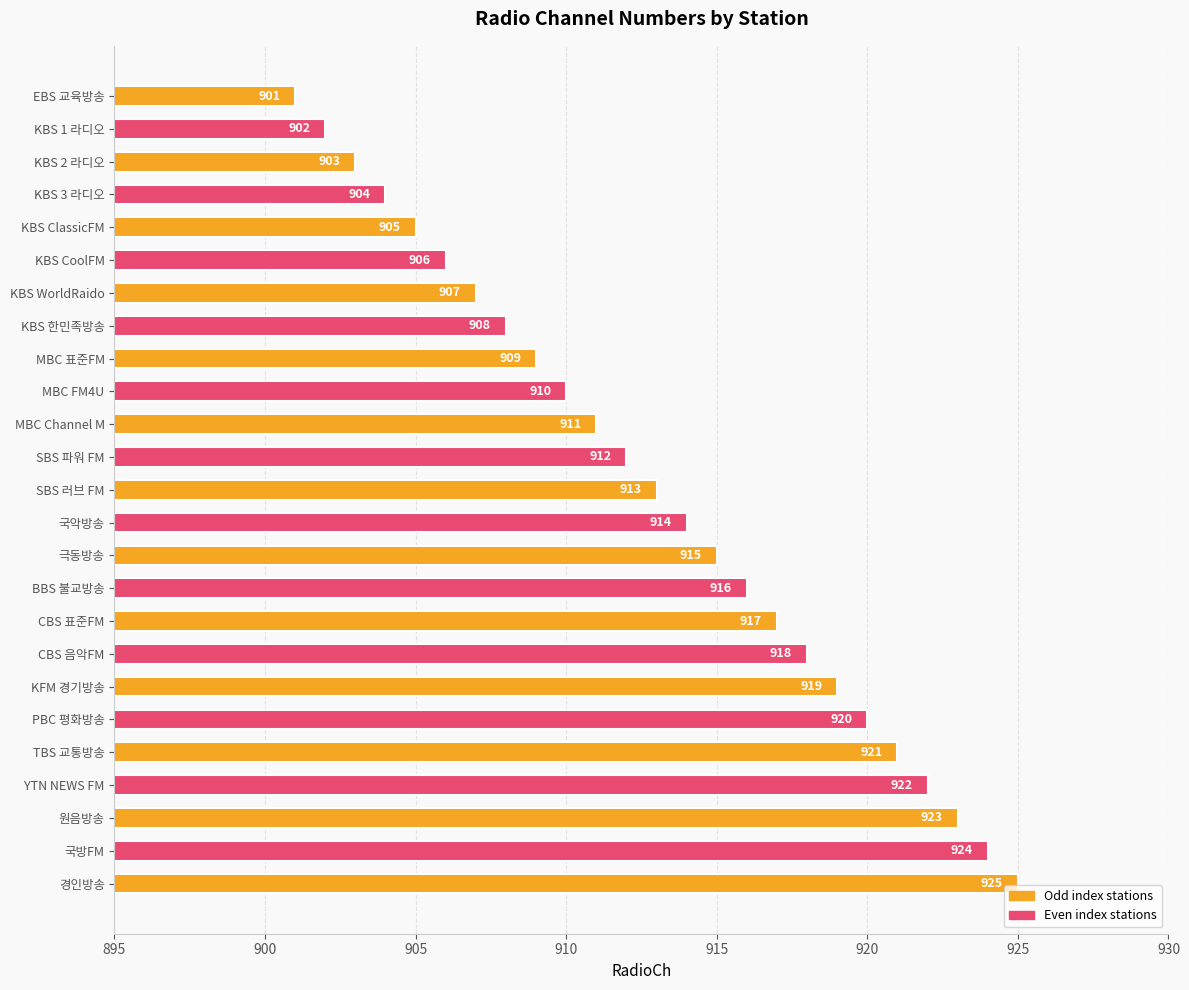

Between KBS 2 라디오 and CBS 표준FM, which is larger?

CBS 표준FM